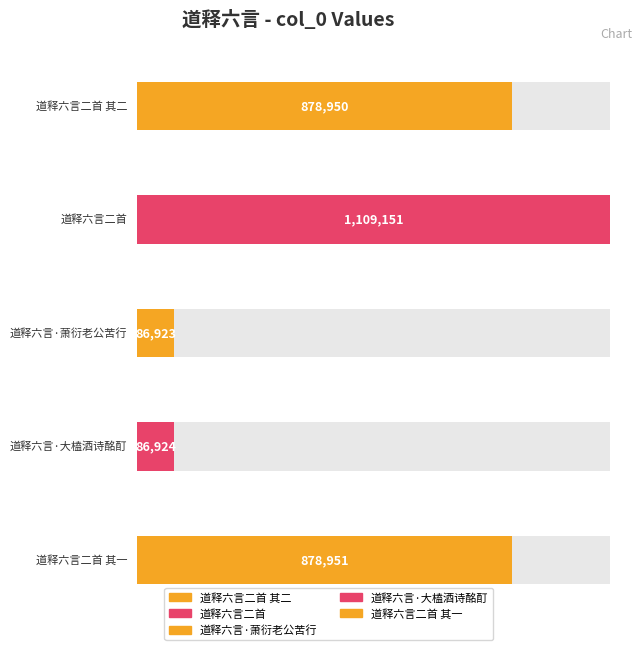

Rank the categories by value from highest to lowest.

道释六言二首, 道释六言二首 其一, 道释六言二首 其二, 道释六言·大榼酒诗酩酊, 道释六言·萧衍老公苦行